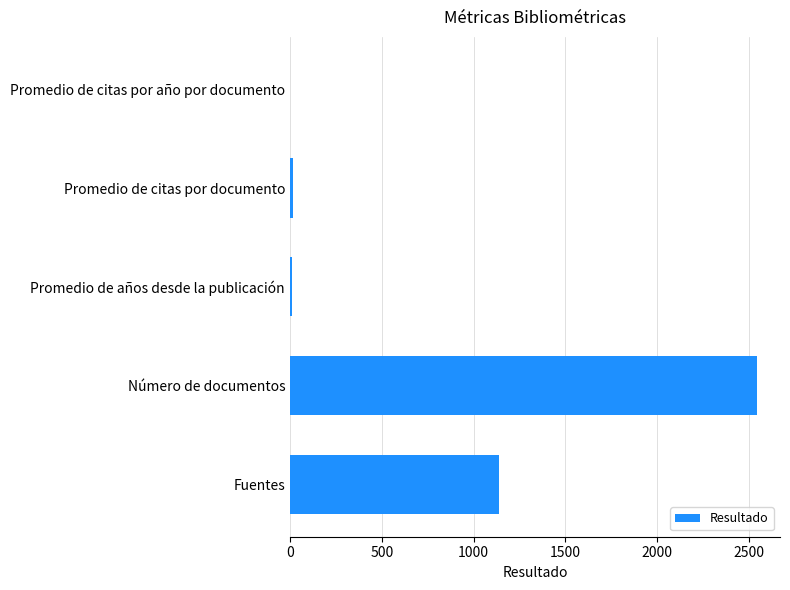

At which category does the chart reach its peak across all series?

Número de documentos